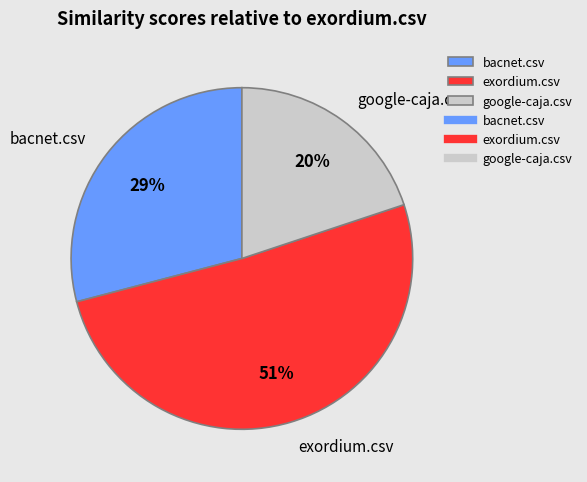

How many segments does this pie chart have?

3